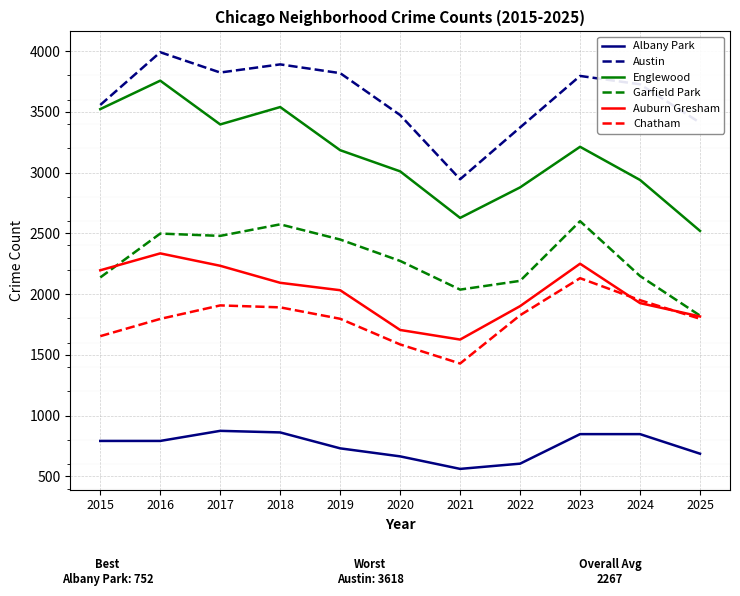

True or false: Garfield Park has more than 1 interior local peaks.

True